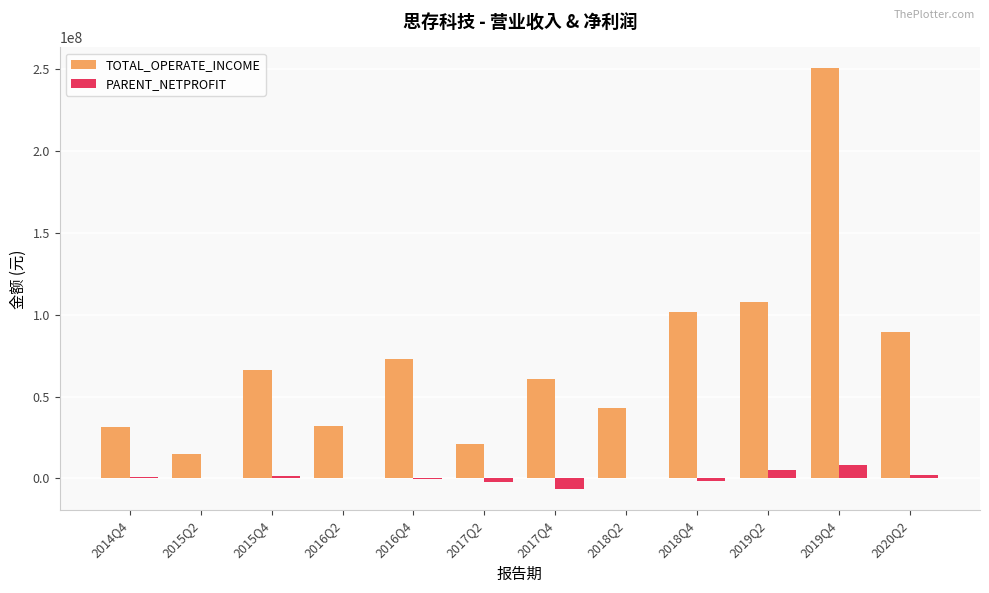

Does the chart contain stacked bars?

No